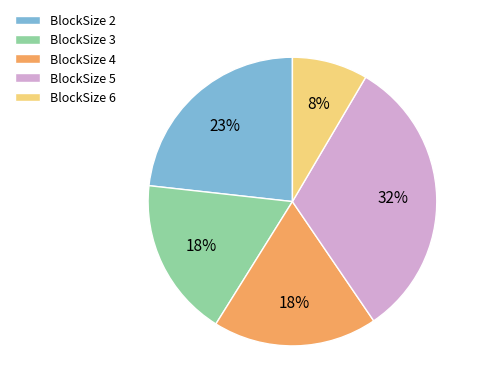

How many slices are in this pie chart?

5